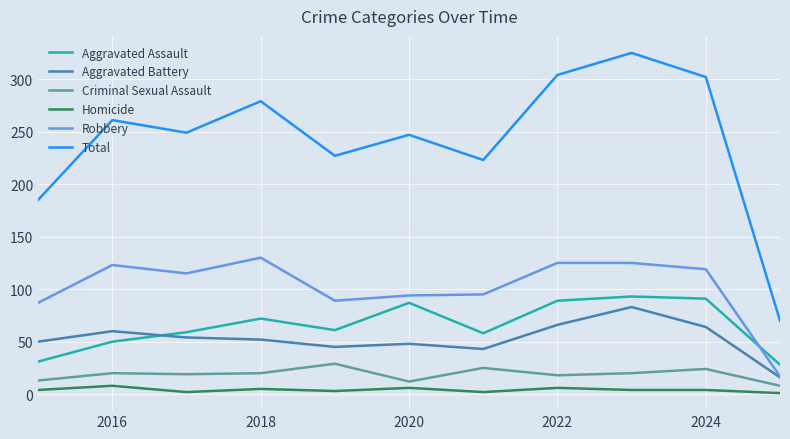

At how many categories does at least one series exceed 299?

3